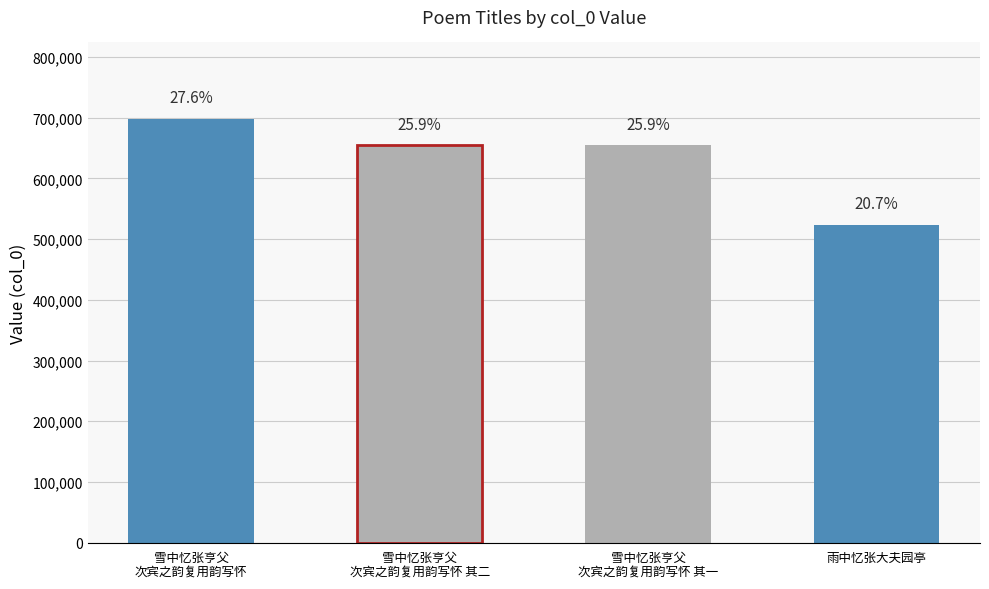

What is the difference between the second highest and second lowest values?

1